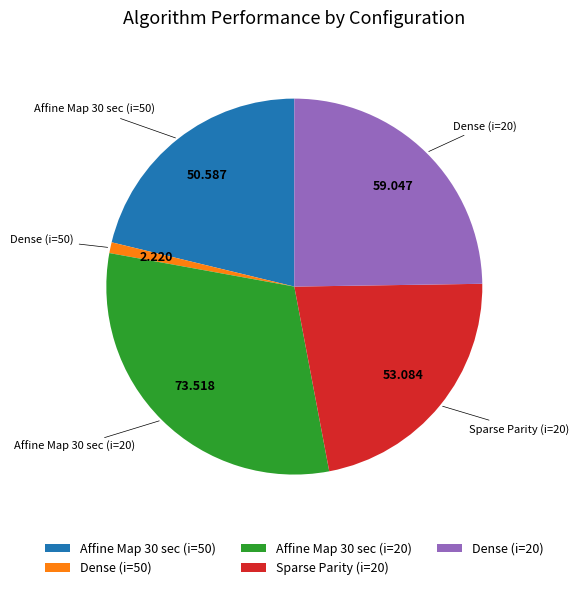

Is the sum of Dense (i=20) and Affine Map 30 sec (i=20) greater than half?

Yes